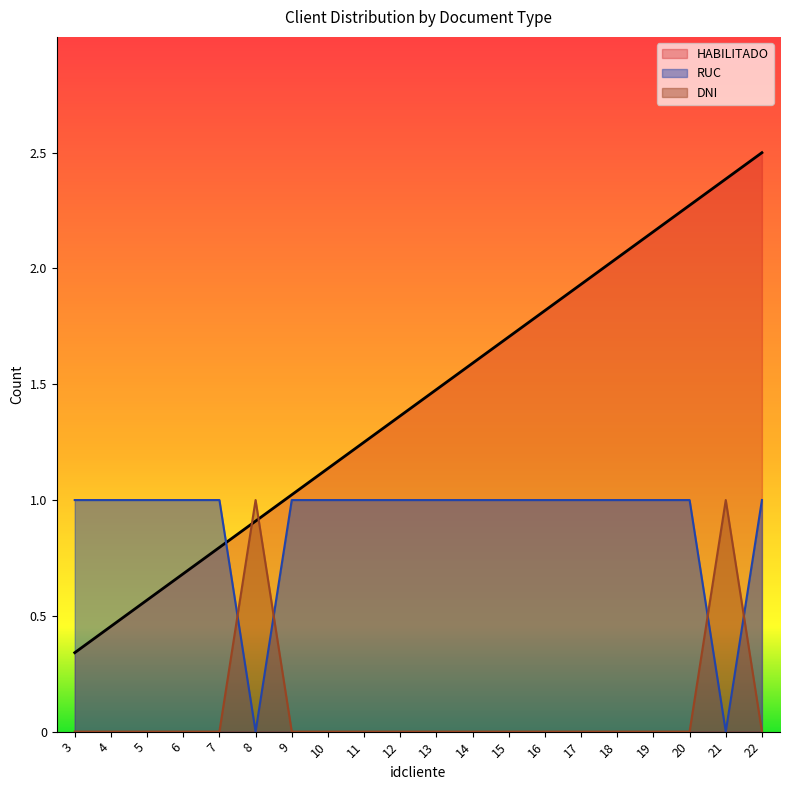

Rank the series by their average value, from highest to lowest.

HABILITADO, RUC, DNI